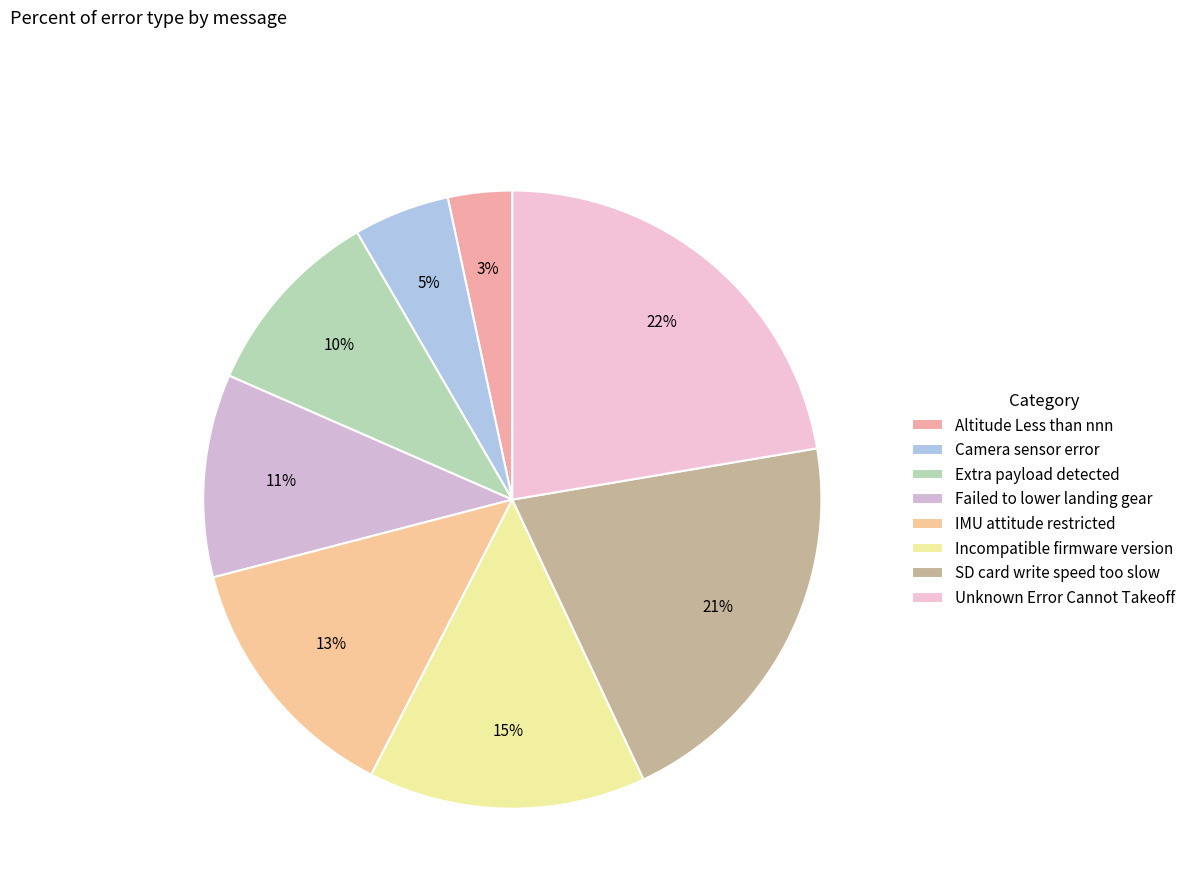

True or false: Altitude Less than nnn accounts for 3% of the total.

True